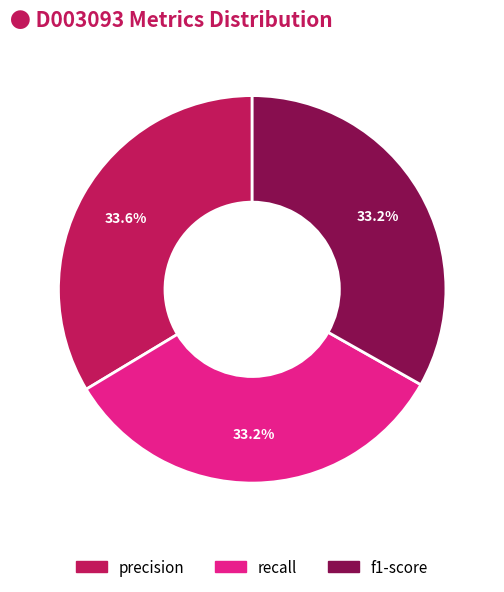

Approximately how many times larger is the value at precision compared to recall?

1.0